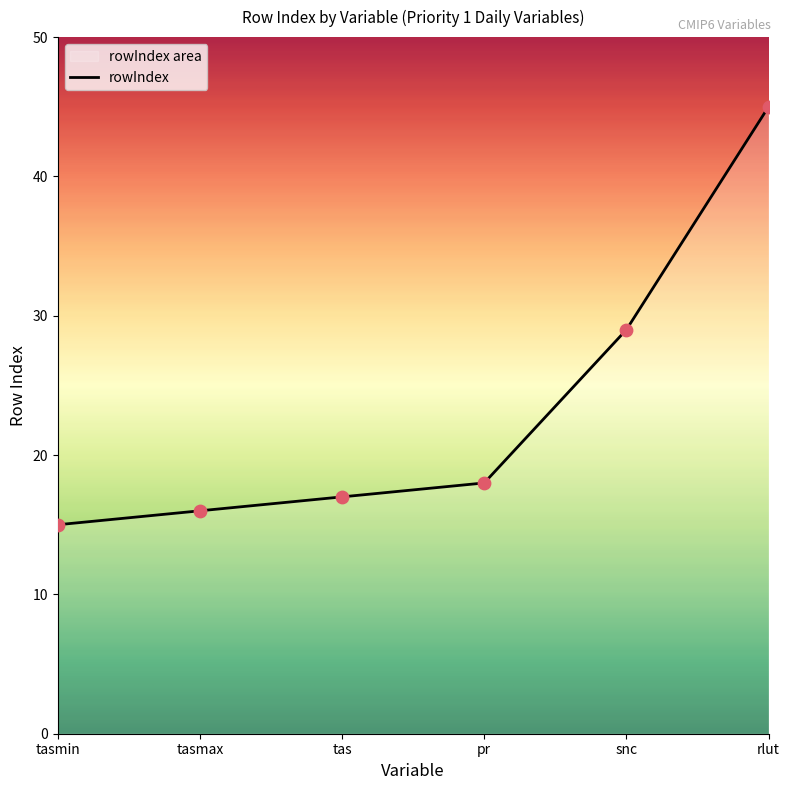

What is the ratio of the value at tasmin to the value at snc?

0.5